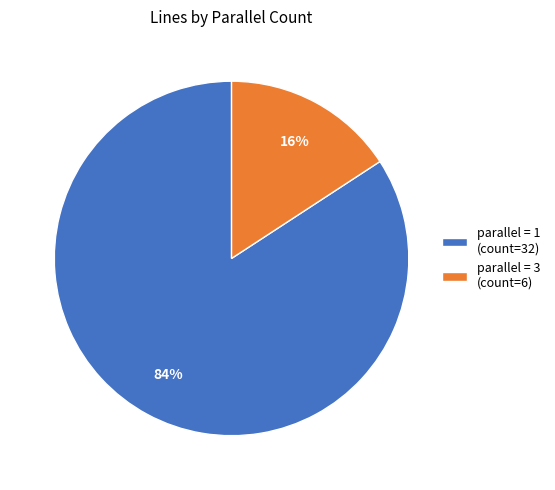

Is it true that parallel = 1 (count=32) is 92% of the pie?

False